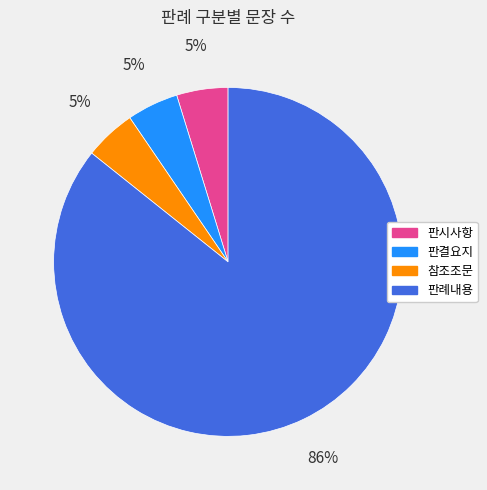

To the nearest percent, what portion does 판결요지 represent?

5%